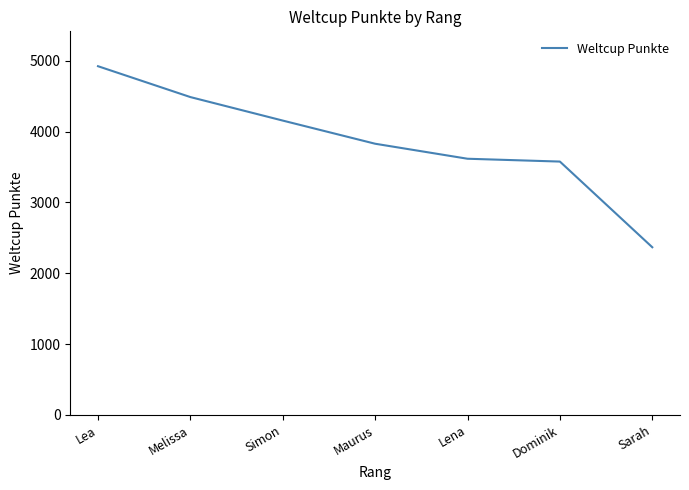

Read the value at Lena, to the nearest 100.

3600